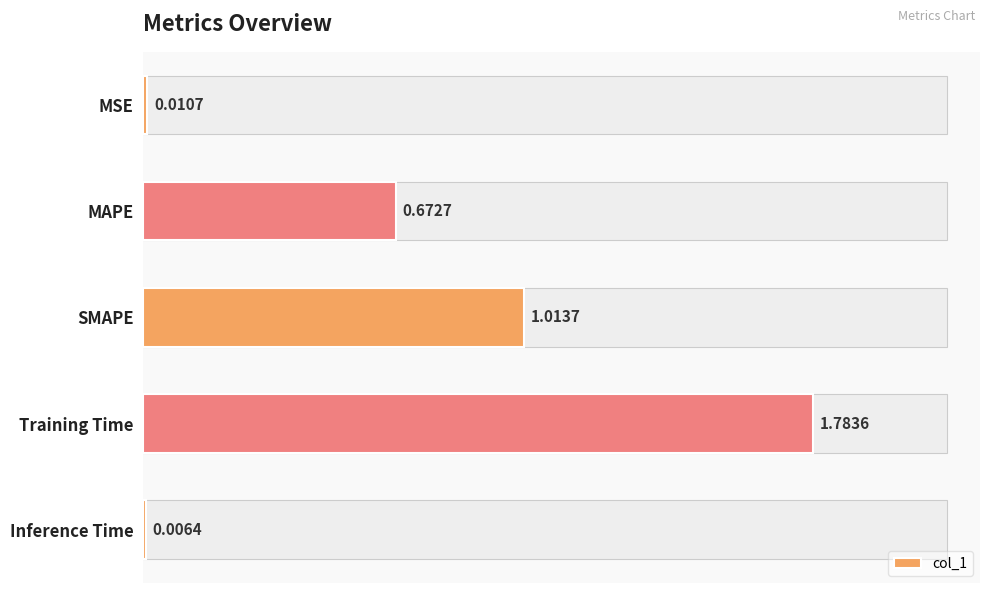

At which label is the value closest to 0?

Inference Time